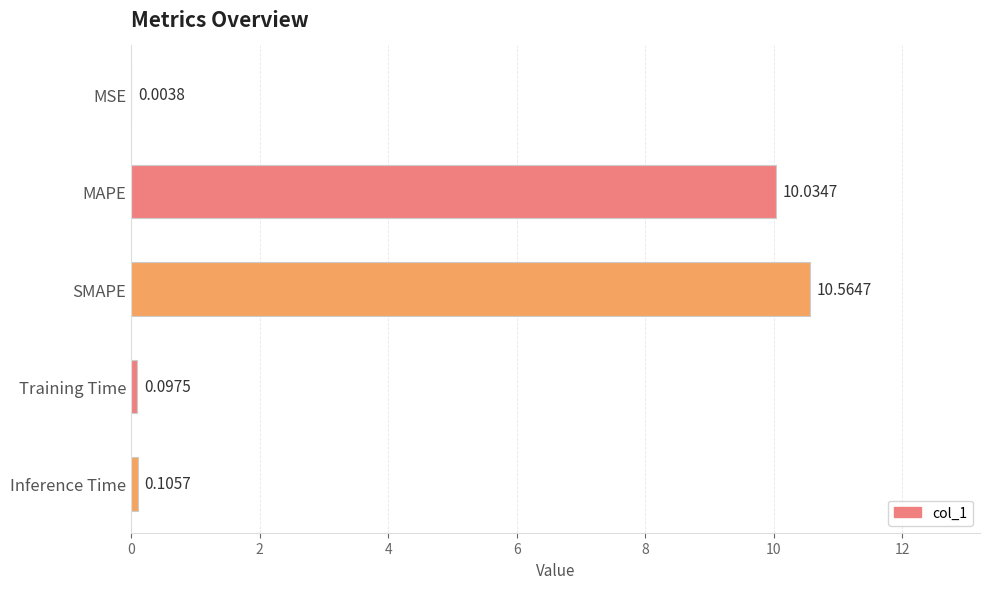

What is the sum of all values?

20.8